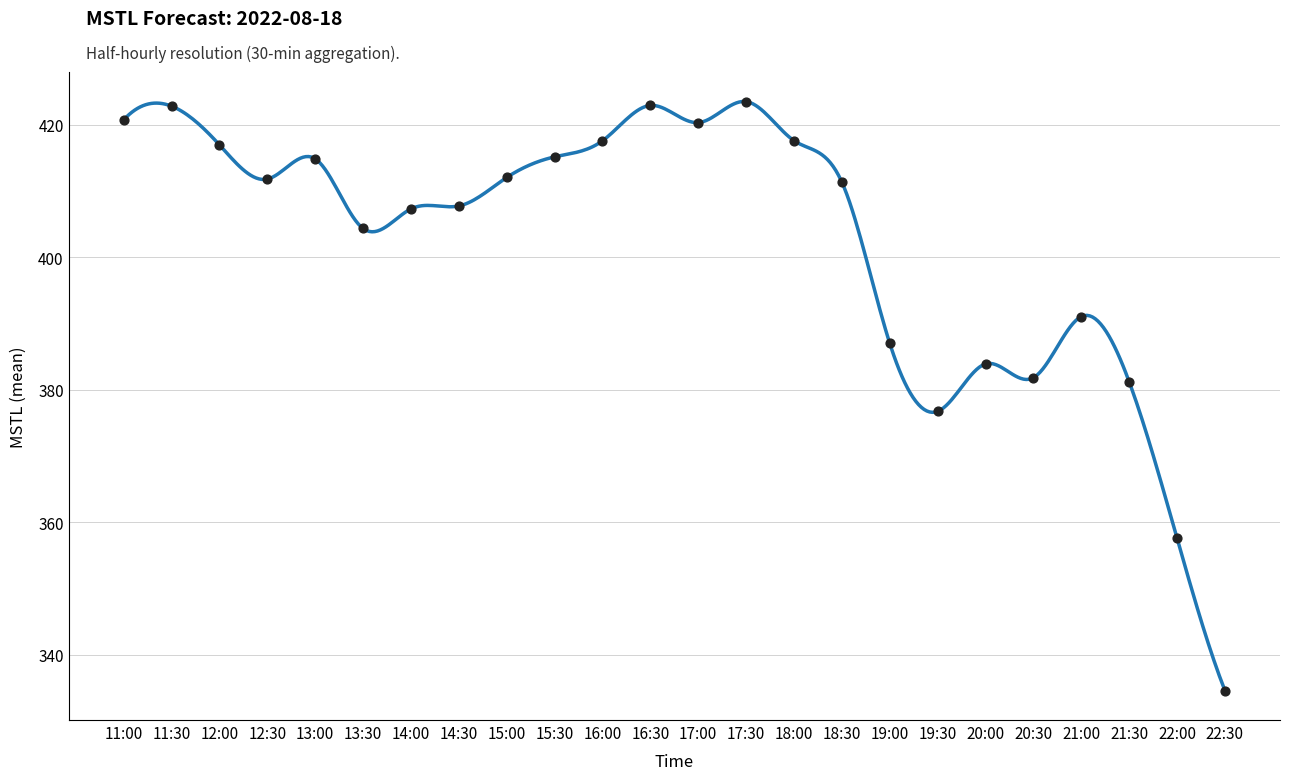

Approximately how many times larger is the value at 20:00 compared to 15:00?

0.9